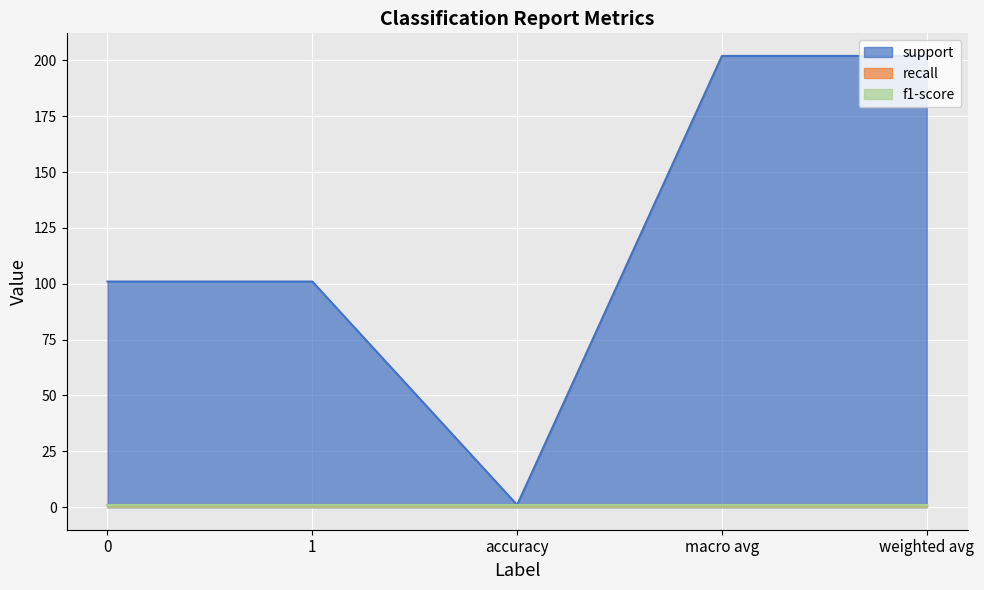

Is it true that recall equals 1 at 0?

True